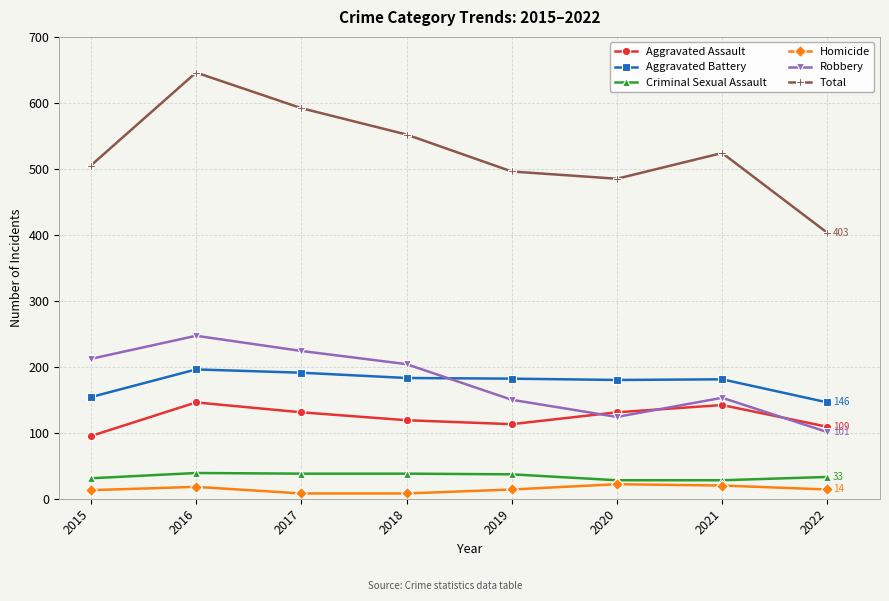

Which category has the highest value across all series?

2016